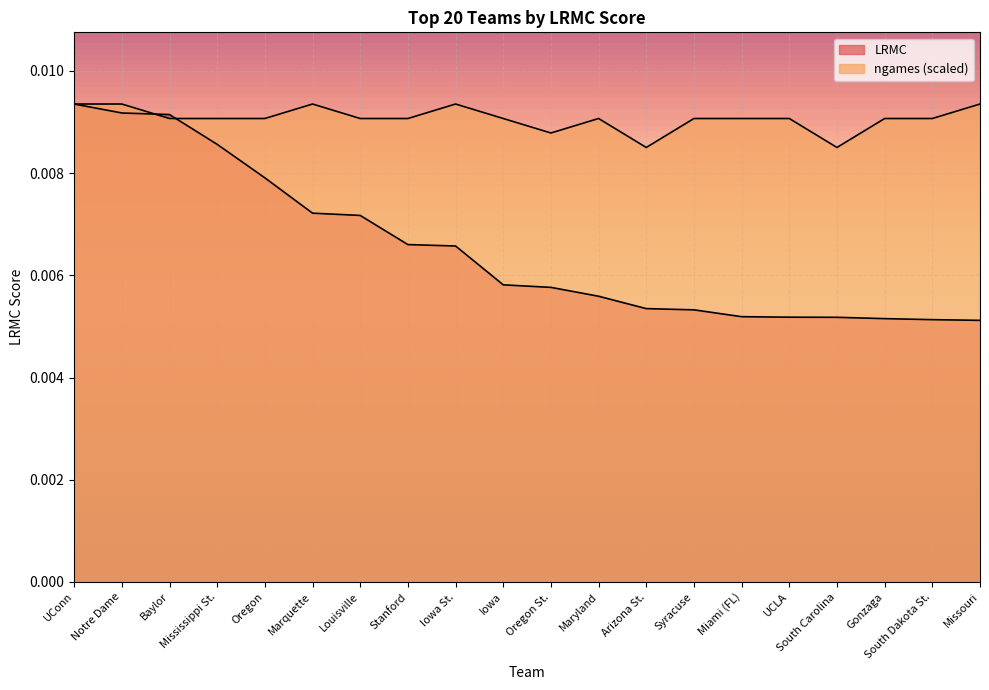

Which series ends up on top after the final intersection of ngames and LRMC?

ngames